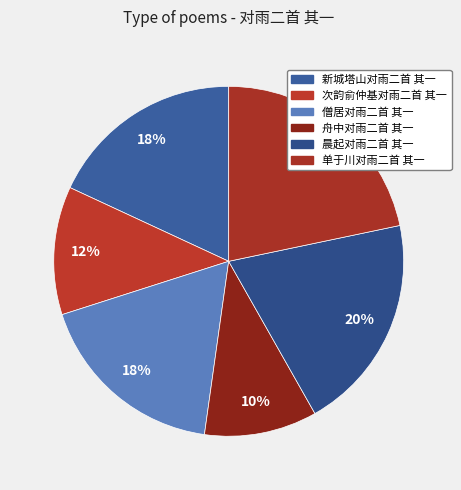

To the nearest percent, what percentage of the pie is 晨起对雨二首 其一?

20%